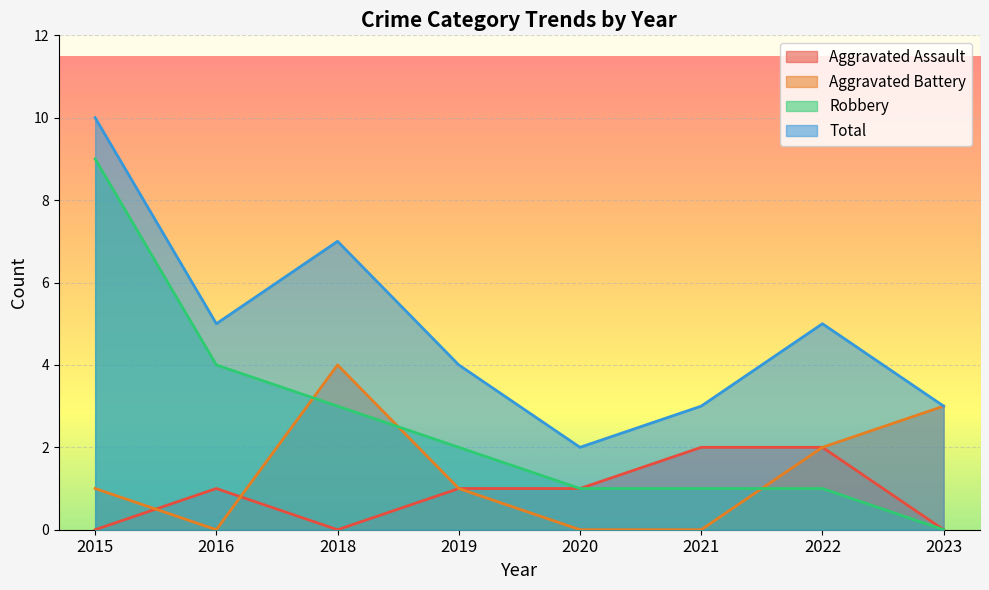

What is the value of the Total point at the 6th from the left?

3